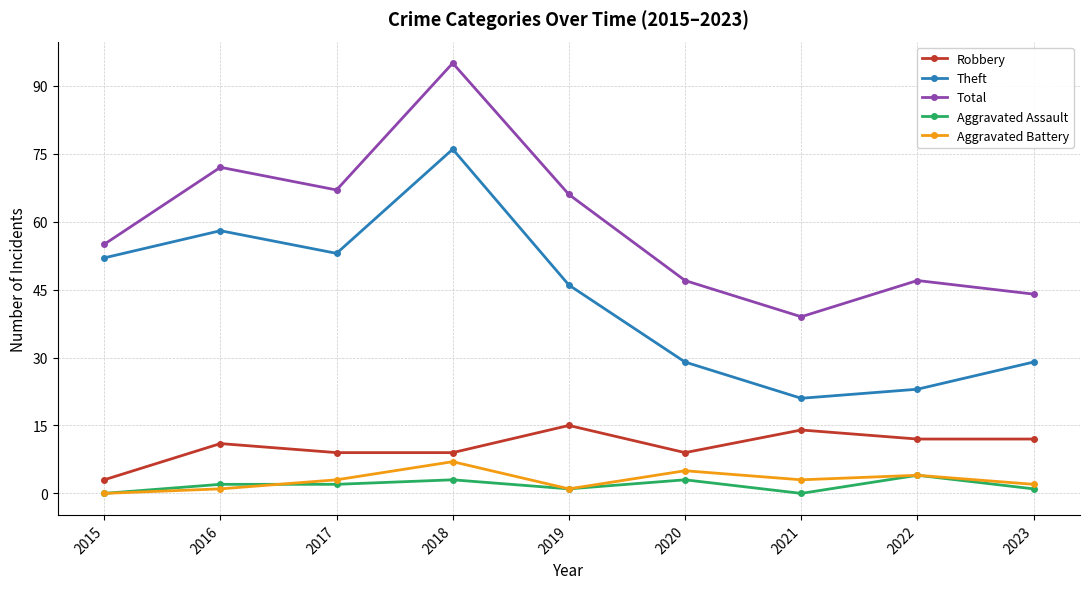

How many values in the Total series are below 55?

4